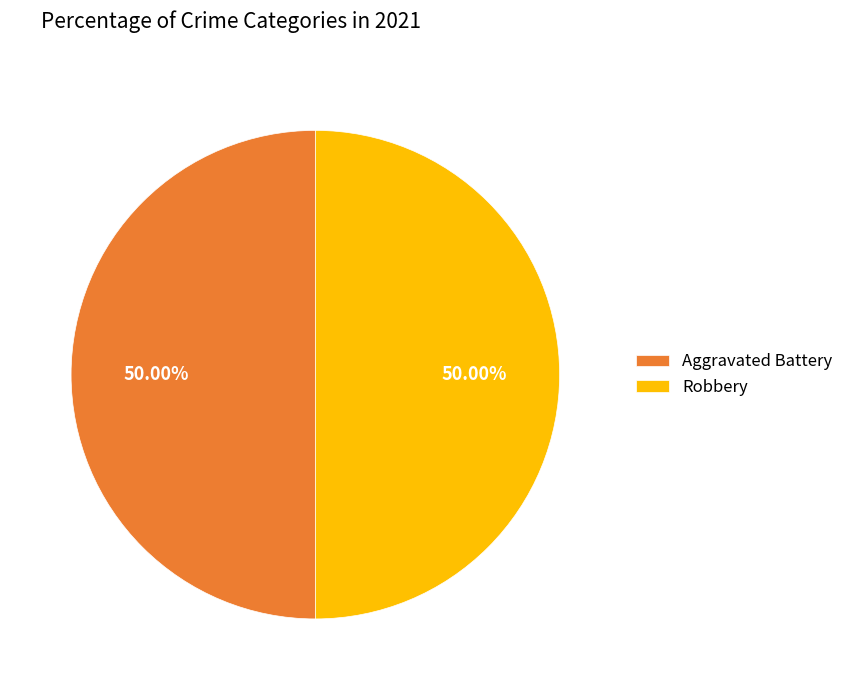

What is the ratio of the value at Aggravated Battery to the value at Robbery?

1.0